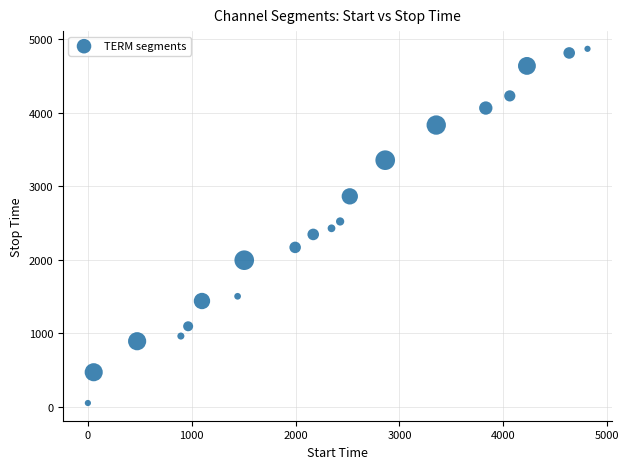

What is the range of Y values (max minus min)?

4809